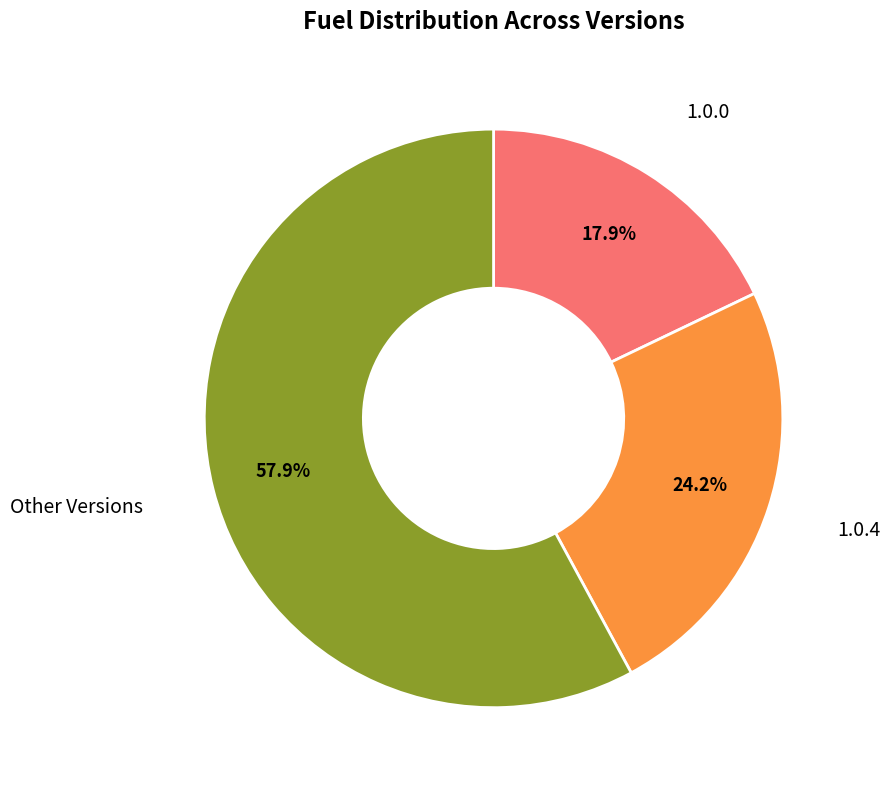

Is there a majority slice in this chart?

Yes